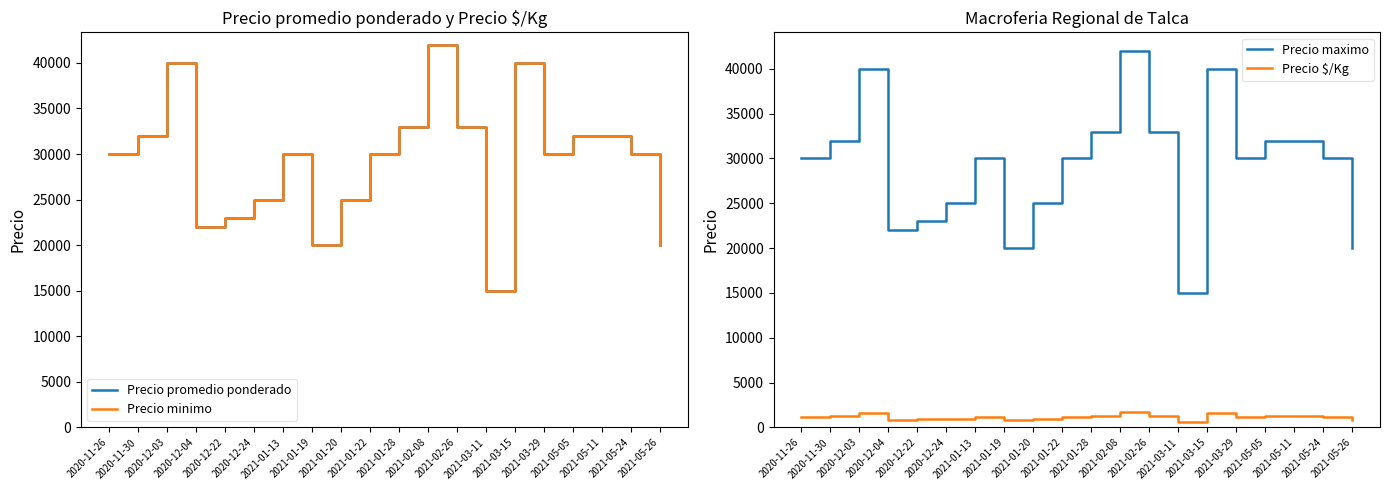

What is the greatest value displayed?

42000